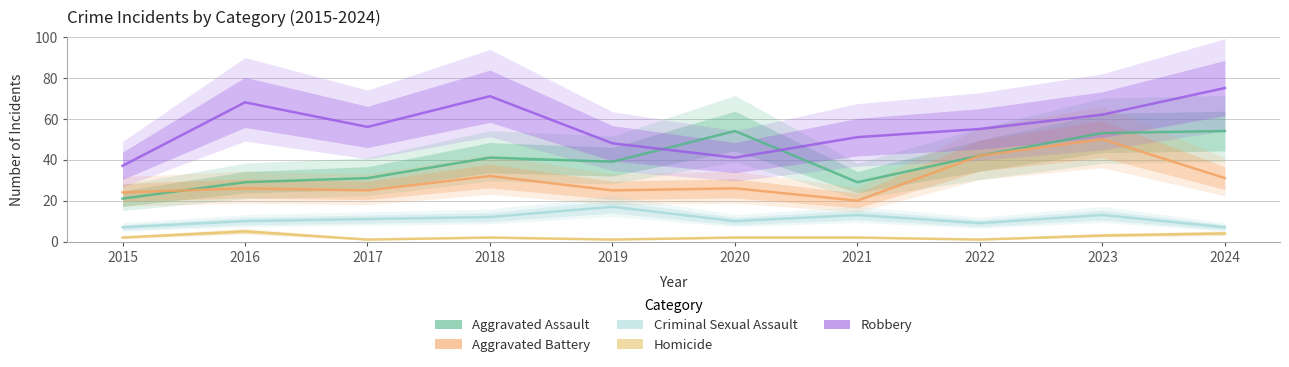

What value does the Criminal Sexual Assault series have at 2021, to the nearest 5?

15